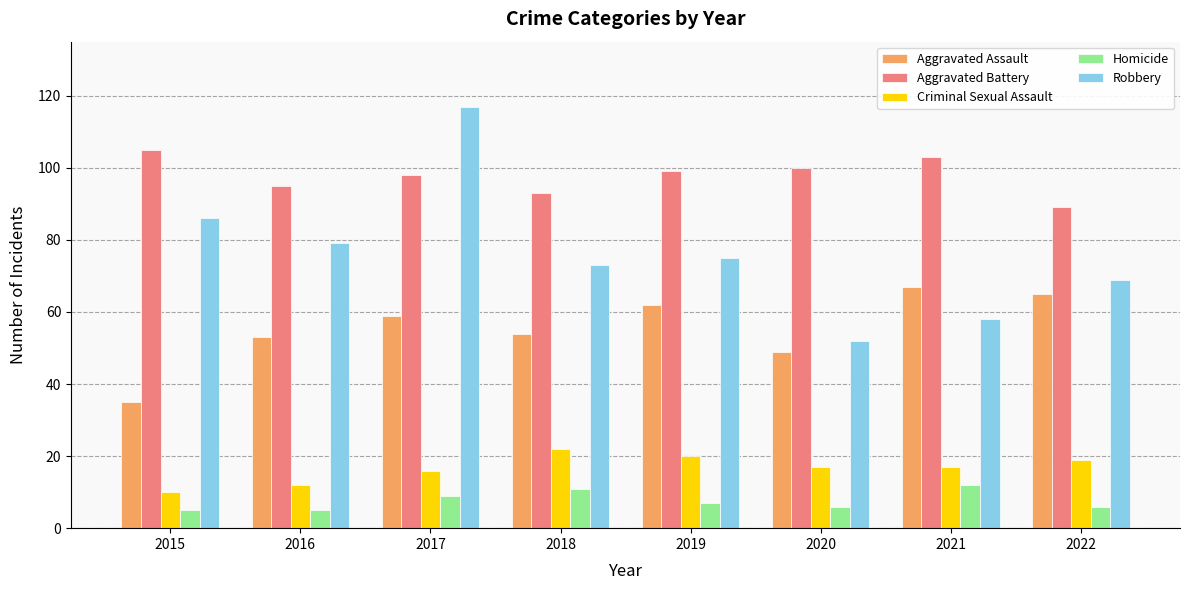

What is the smallest value displayed?

5